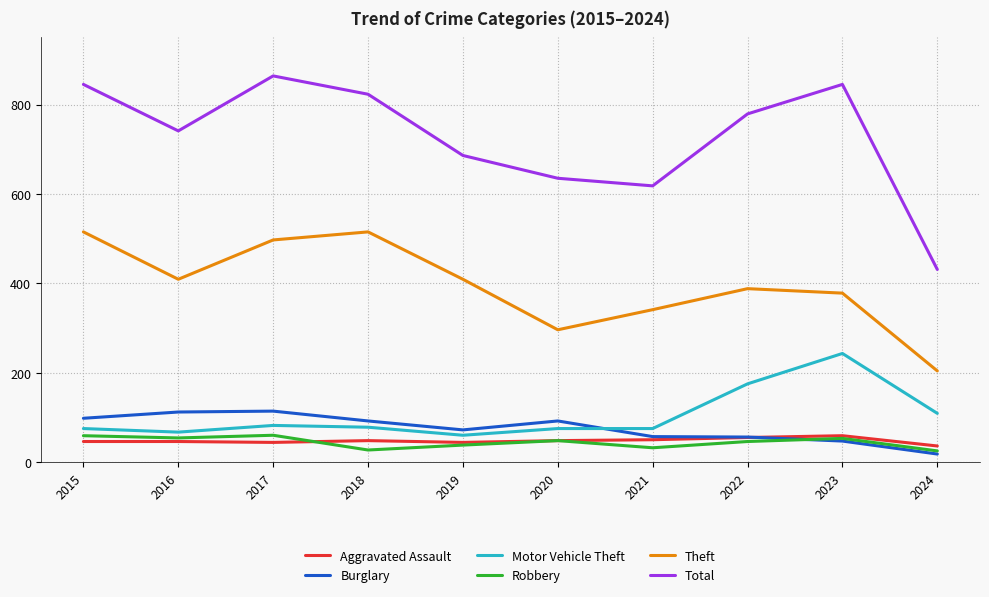

Which series has the largest total across all categories?

Total